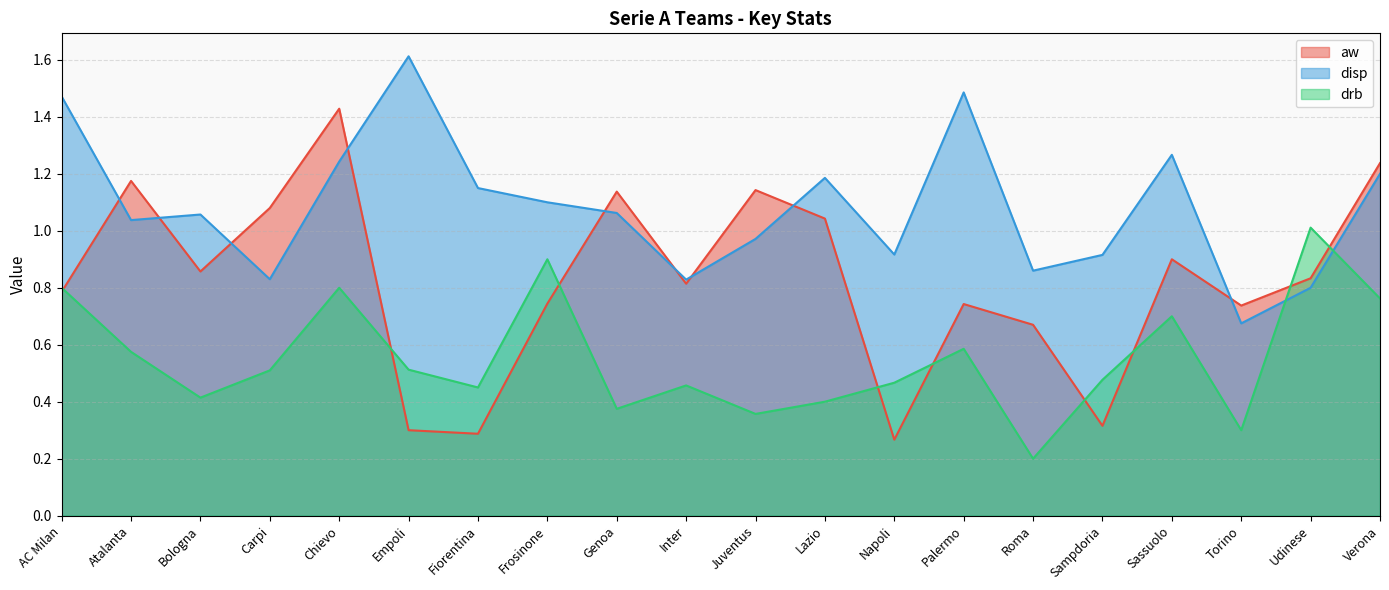

In aw, how many points are lower than both neighbors (excluding endpoints)?

6